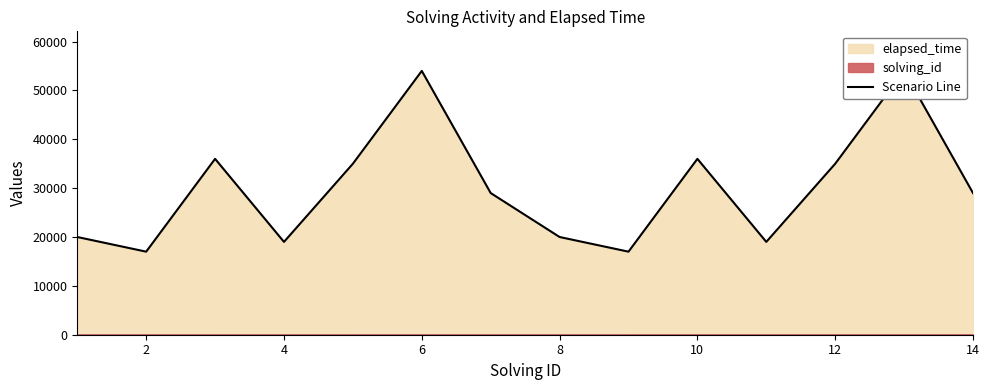

What is the label of the 2nd point from the right?

12